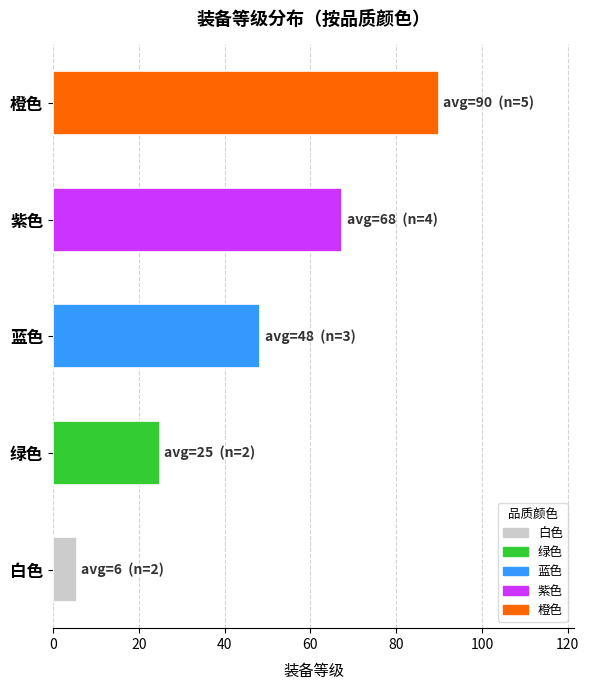

What is the change in value from 紫色 to 橙色?

+22.5